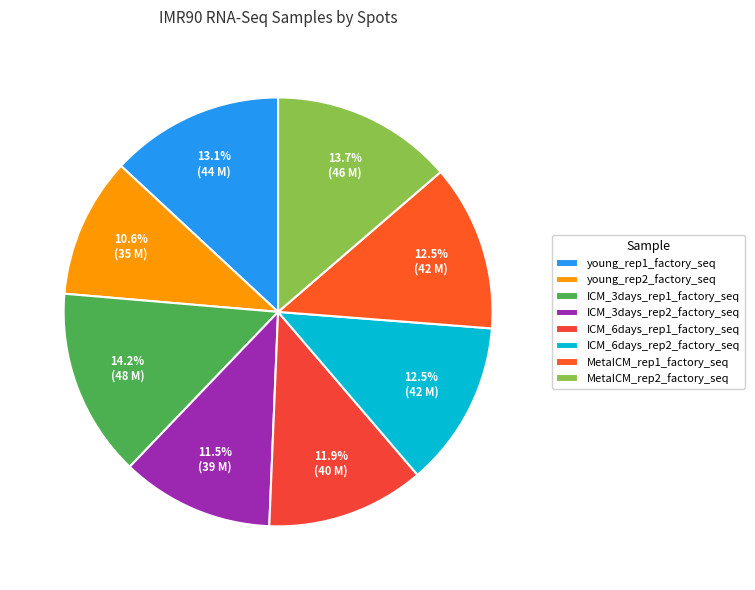

Combined, what portion of the pie is MetaICM_rep2_factory_seq and young_rep2_factory_seq?

24.3%